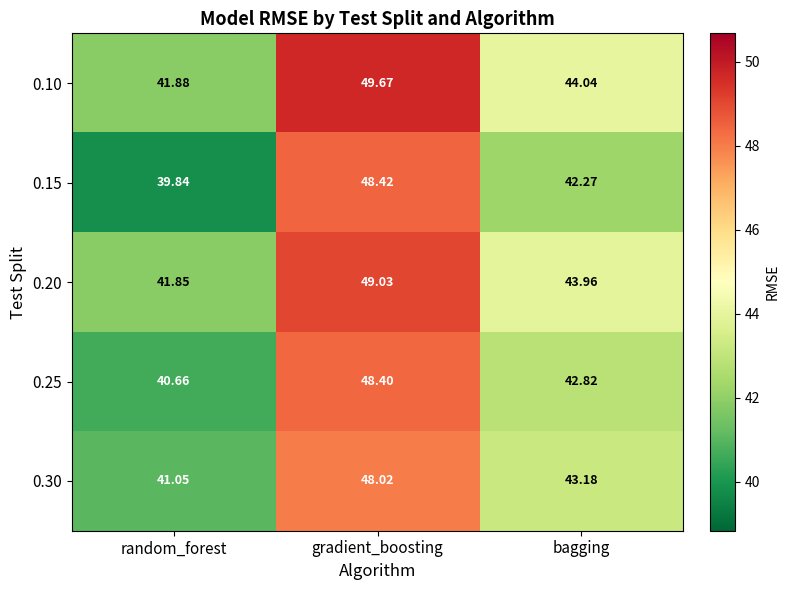

Which category has the highest value in the 0.20 series?

gradient_boosting